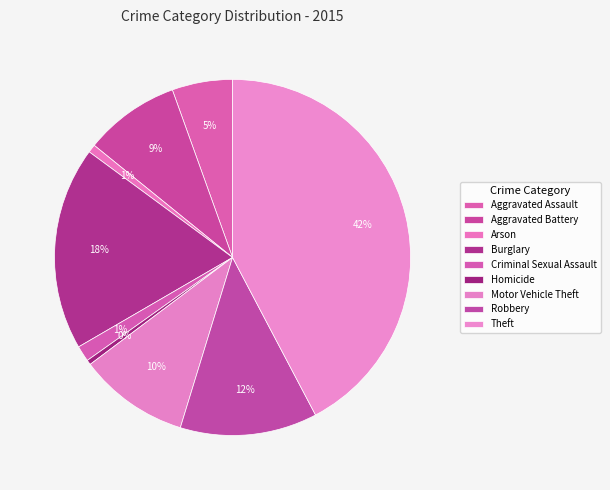

True or false: Theft accounts for 42% of the total.

True